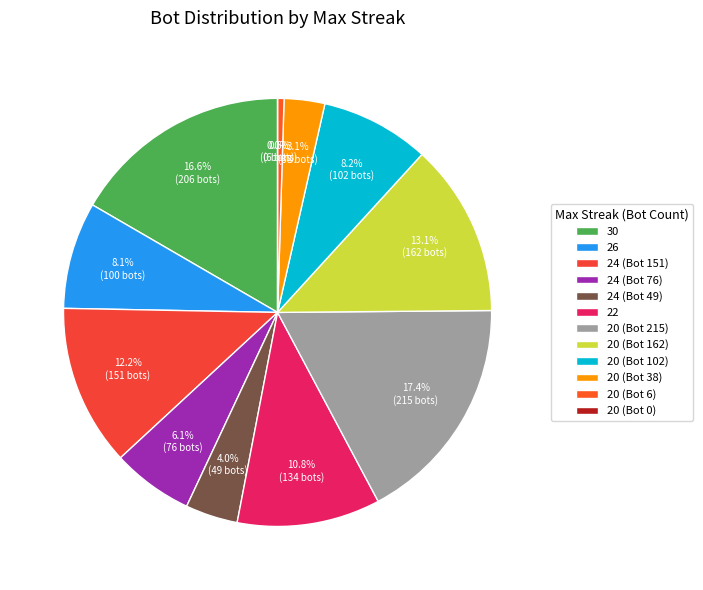

Approximately how many times larger is the value at 20 (Bot 38) compared to 20 (Bot 215)?

0.2